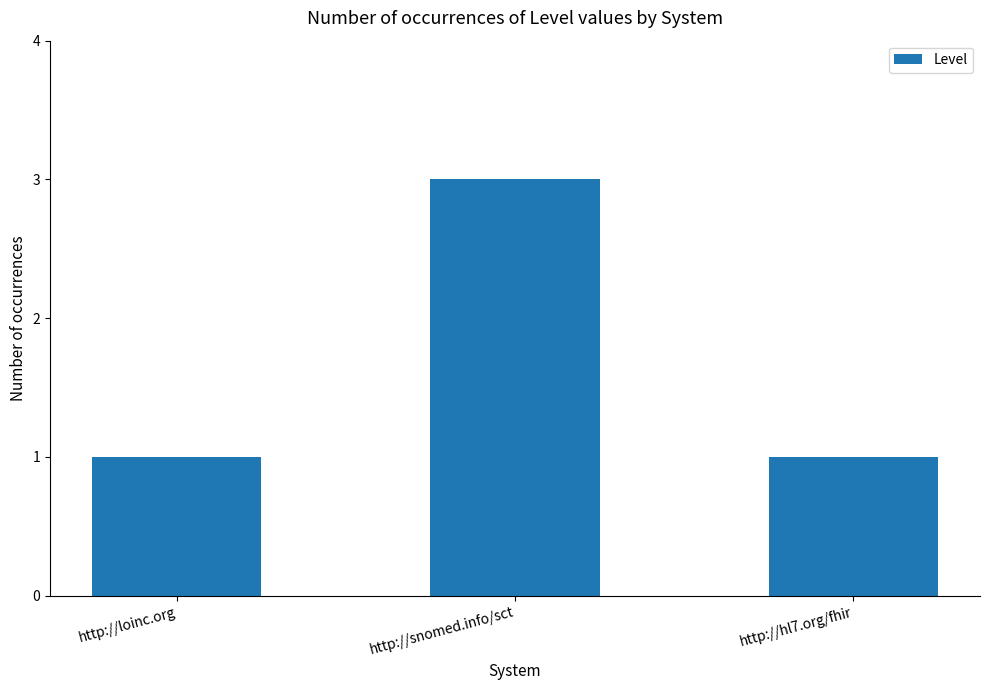

Between http://hl7.org/fhir and http://snomed.info/sct, which is larger?

http://snomed.info/sct